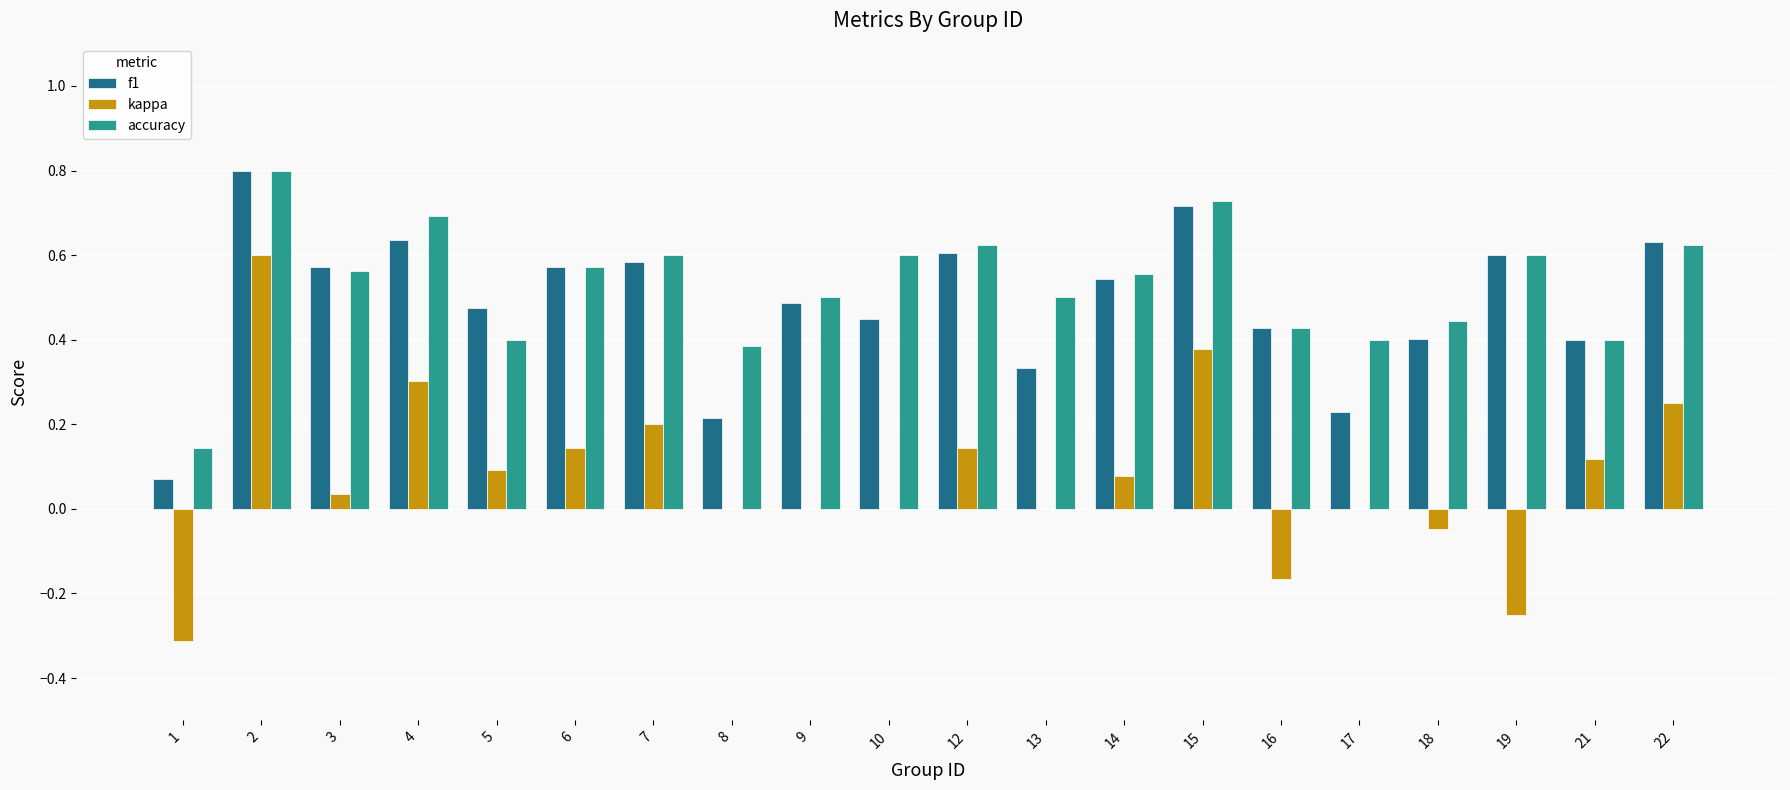

Which series changed the most between 3 and 4?

kappa